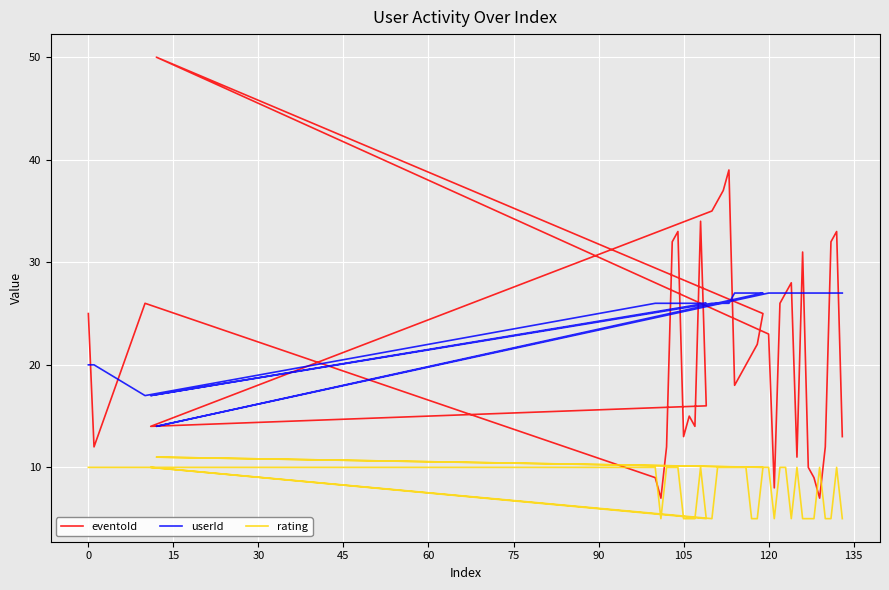

Is this an area chart (filled region under the line)?

No